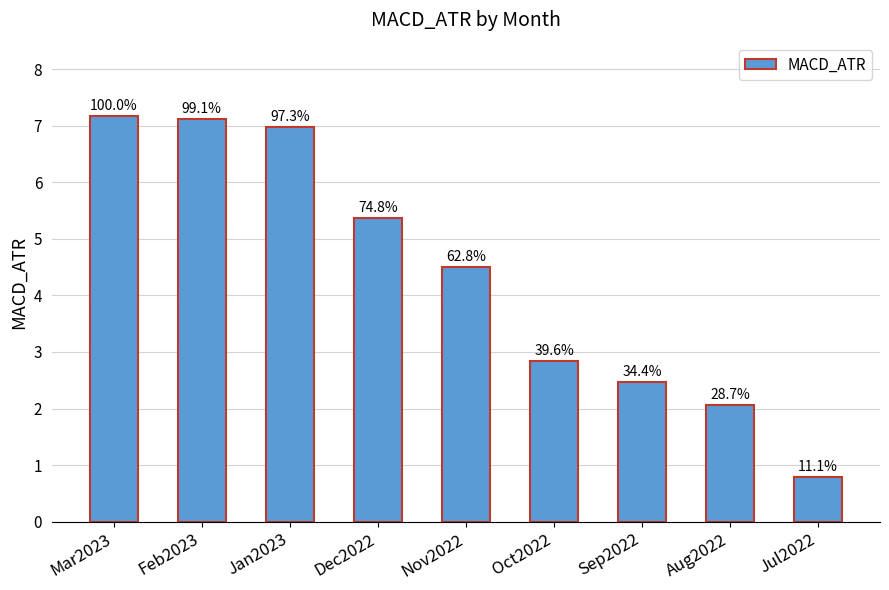

List the labels in order of value, smallest first.

Jul2022, Aug2022, Sep2022, Oct2022, Nov2022, Dec2022, Jan2023, Feb2023, Mar2023